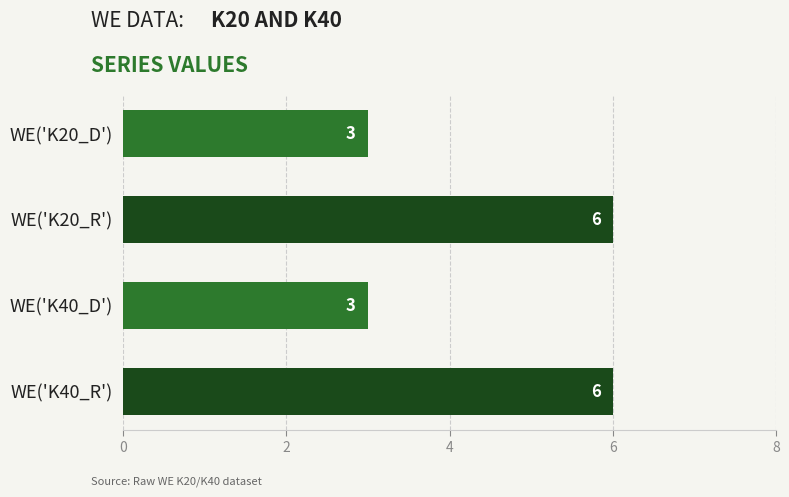

What is the sum of all values?

18